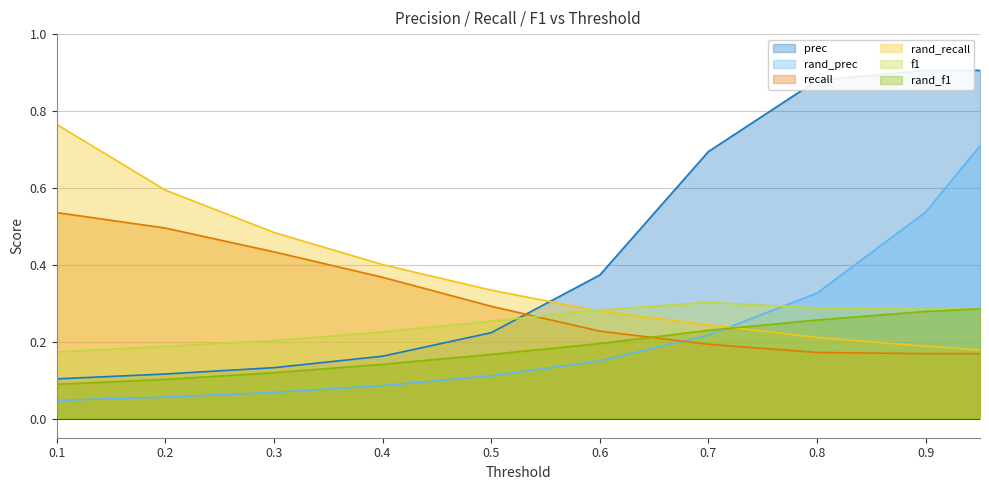

What is the highest value of the prec series?

0.9